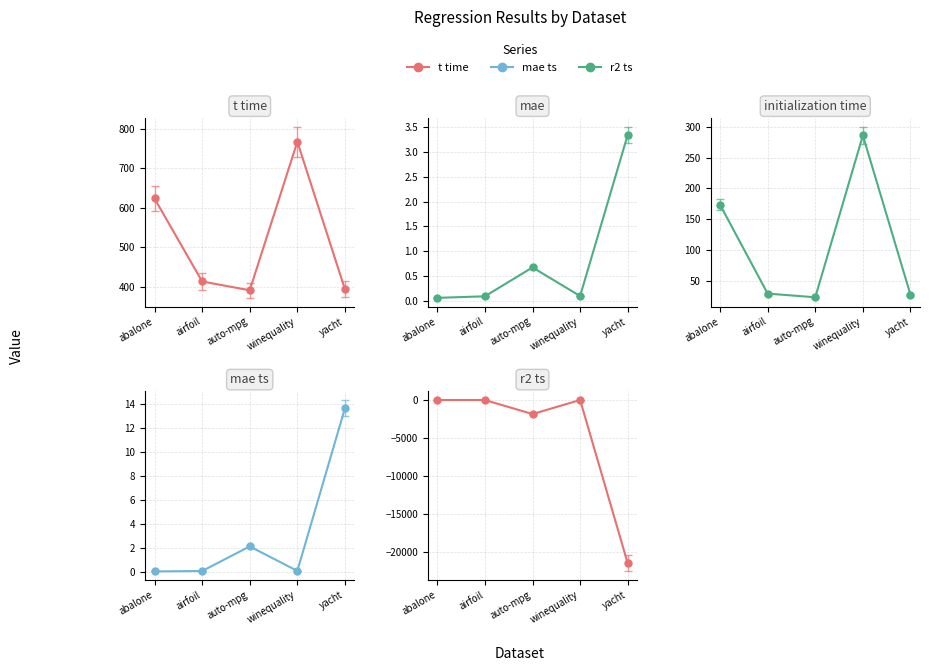

What is the minimum value for mae?

0.1